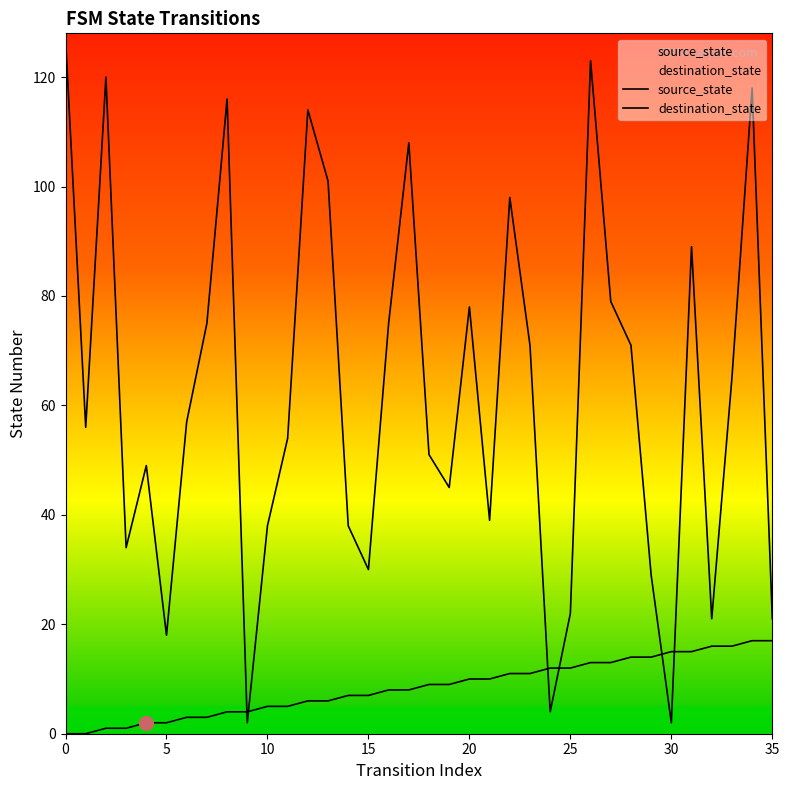

What is the label of the 29th point from the left?

28